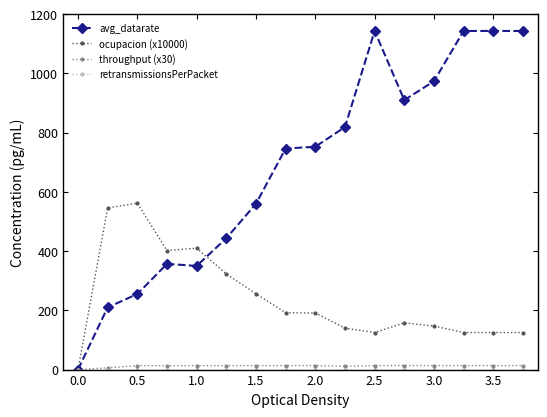

What is the value of the ocupacion (x10000) point at the 11th from the left?

125.0